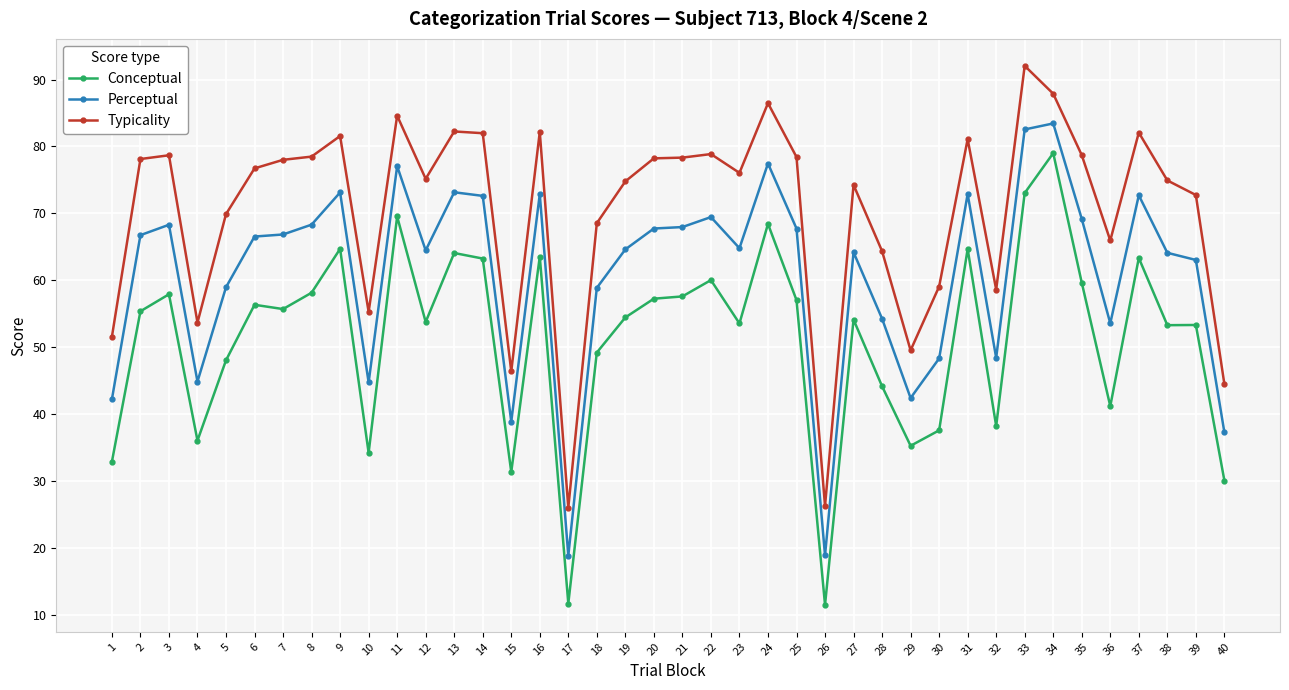

What are all the series names shown in the legend?

Conceptual, Perceptual, Typicality